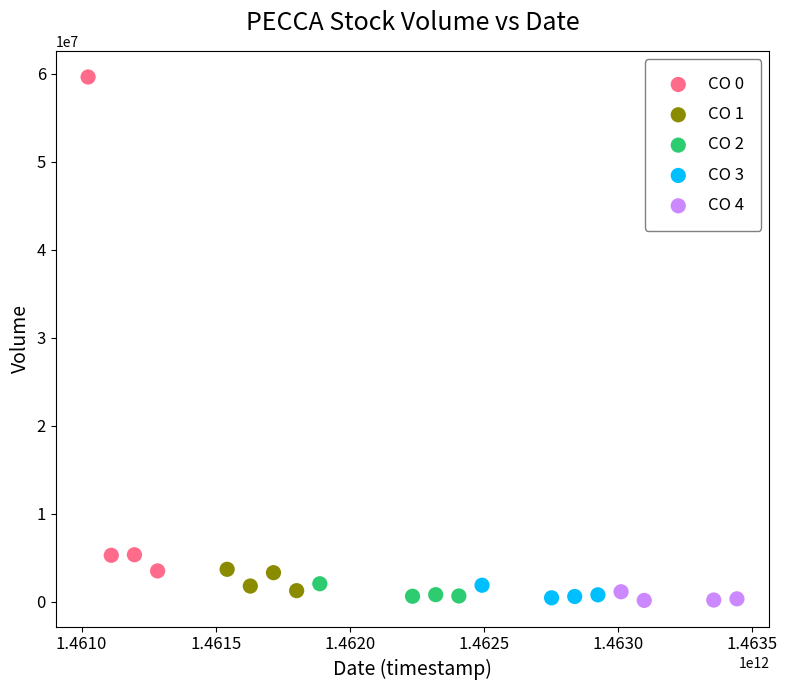

Which series reaches the maximum Y coordinate?

CO 0